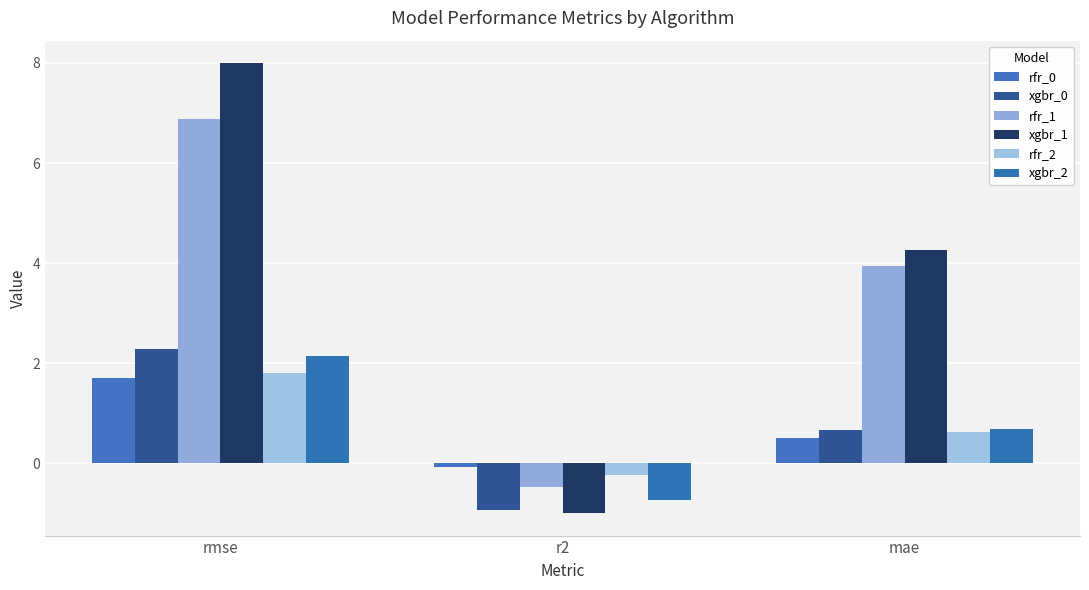

Rank the categories by rfr_0 value from highest to lowest.

rmse, mae, r2